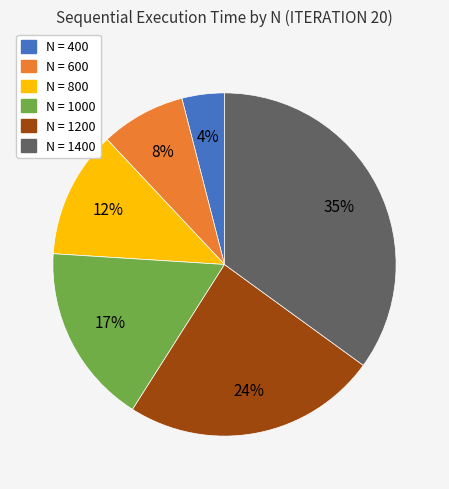

To the nearest percent, what is the average slice percentage?

17%